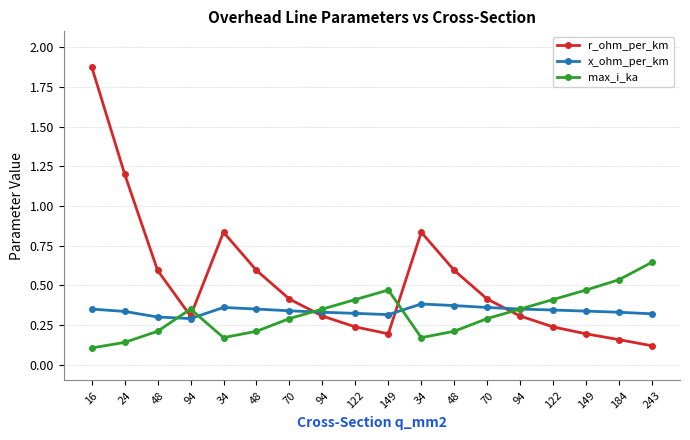

Does the chart have visible grid lines?

Yes